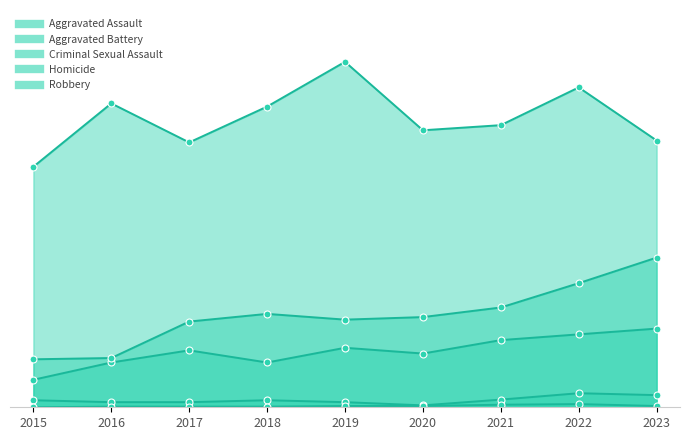

The Aggravated Battery series shows 388 at 2023. True or false?

False